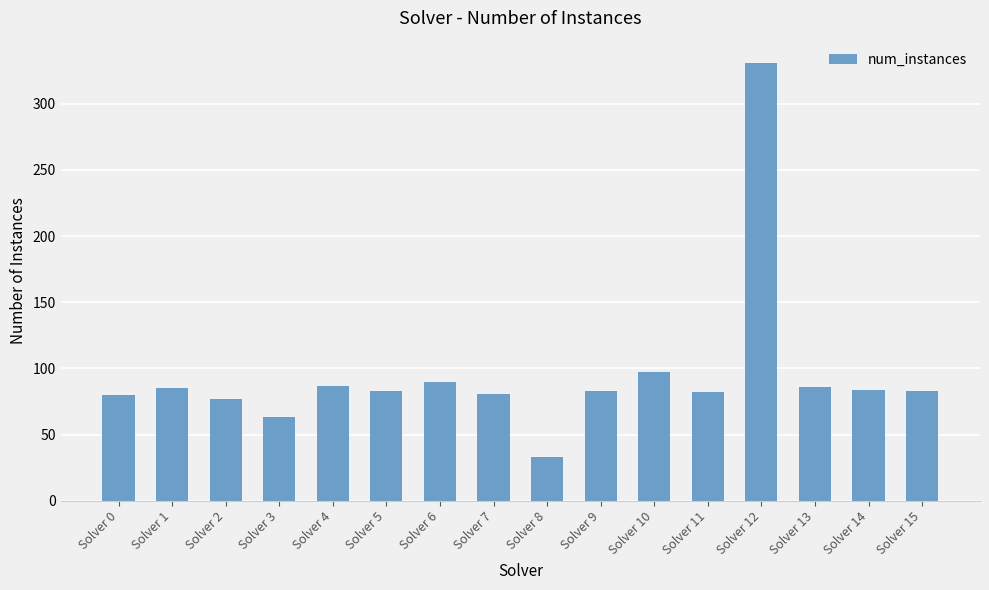

Which category has the highest value across all series?

Solver 12